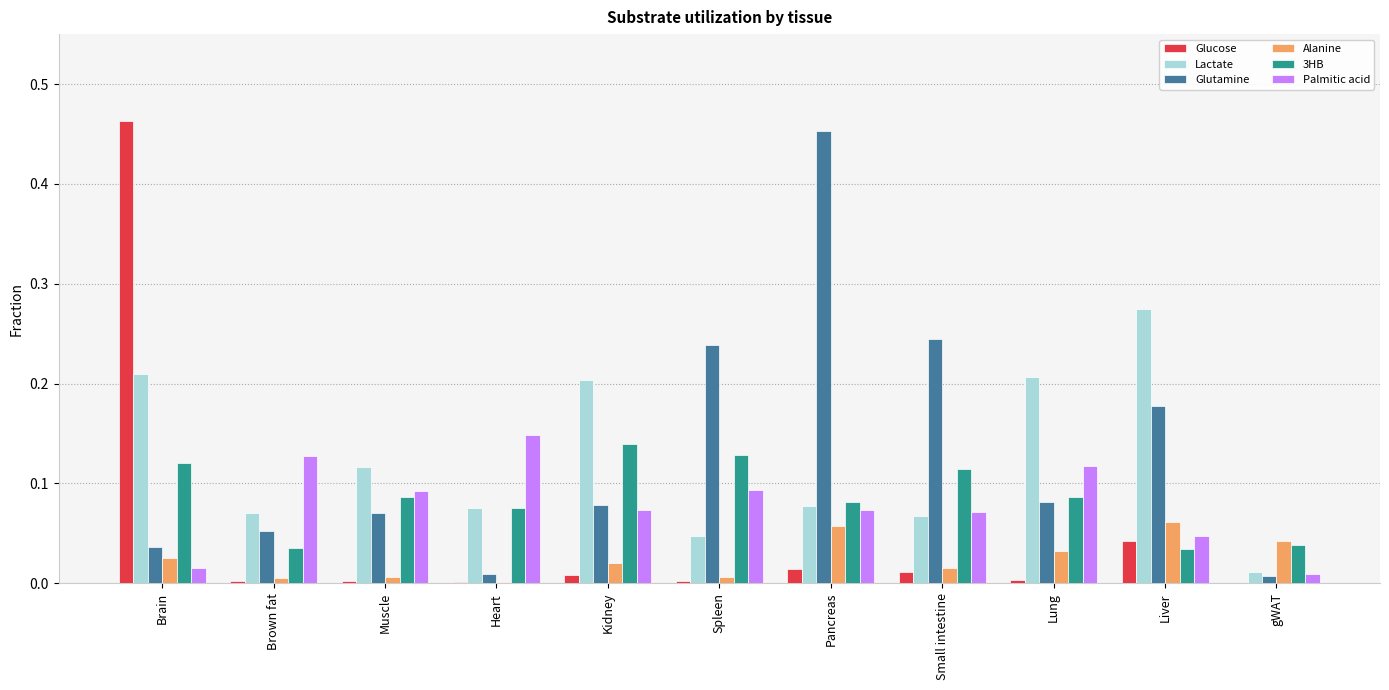

Is it true that Palmitic acid equals 0.0 at gWAT?

True